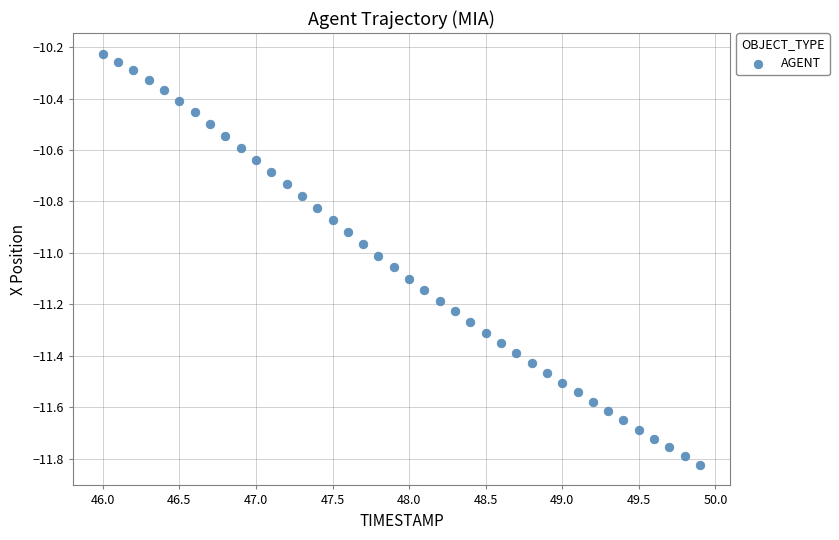

What is the range of X values (max minus min)?

3.9